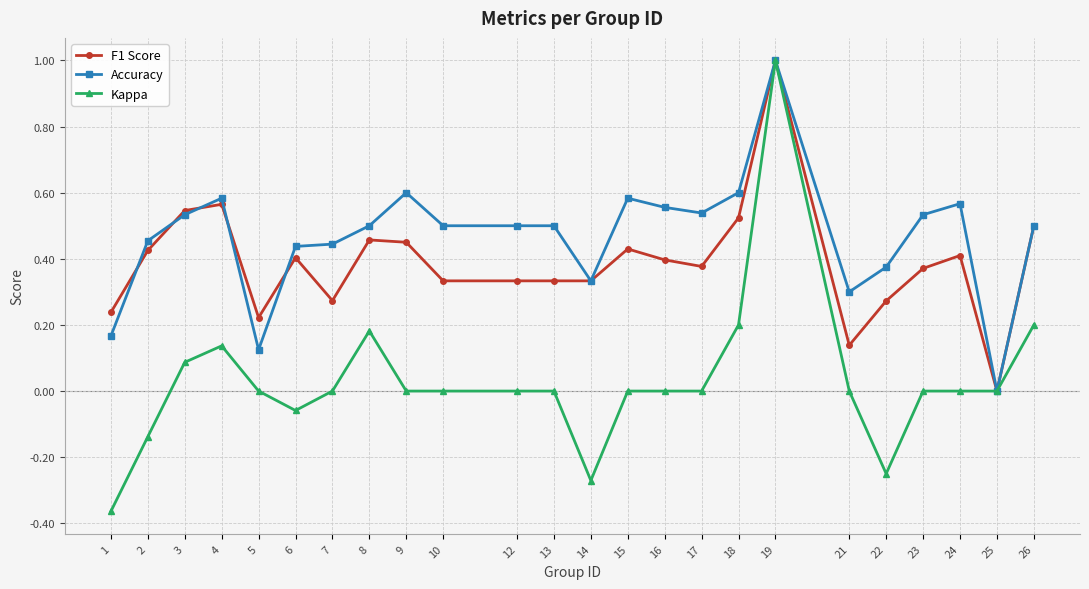

At which category does Kappa reach its first local valley?

6